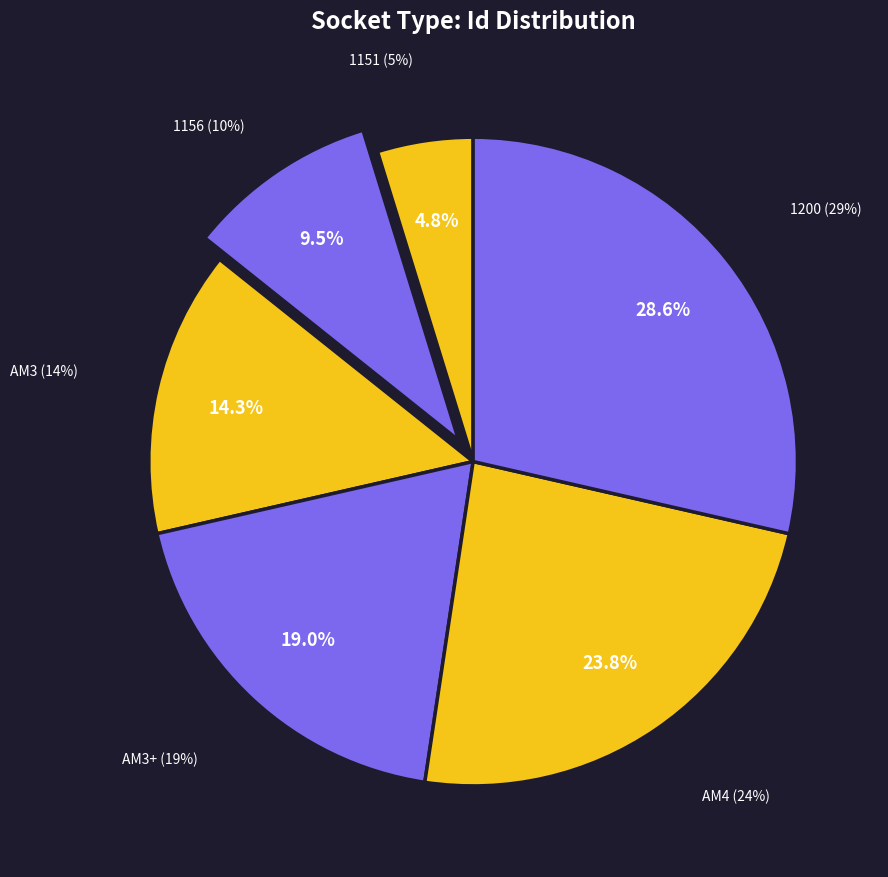

What percentage do 1200 and AM4 together represent?

52.4%